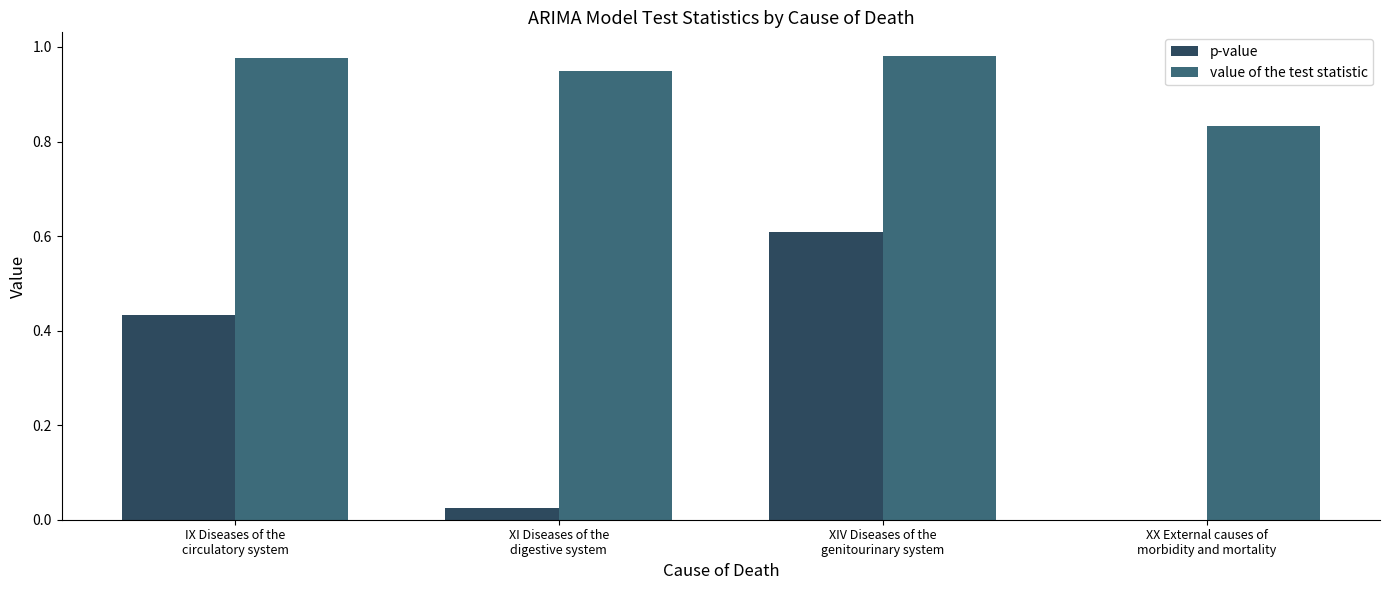

What is the maximum value for p-value?

0.6